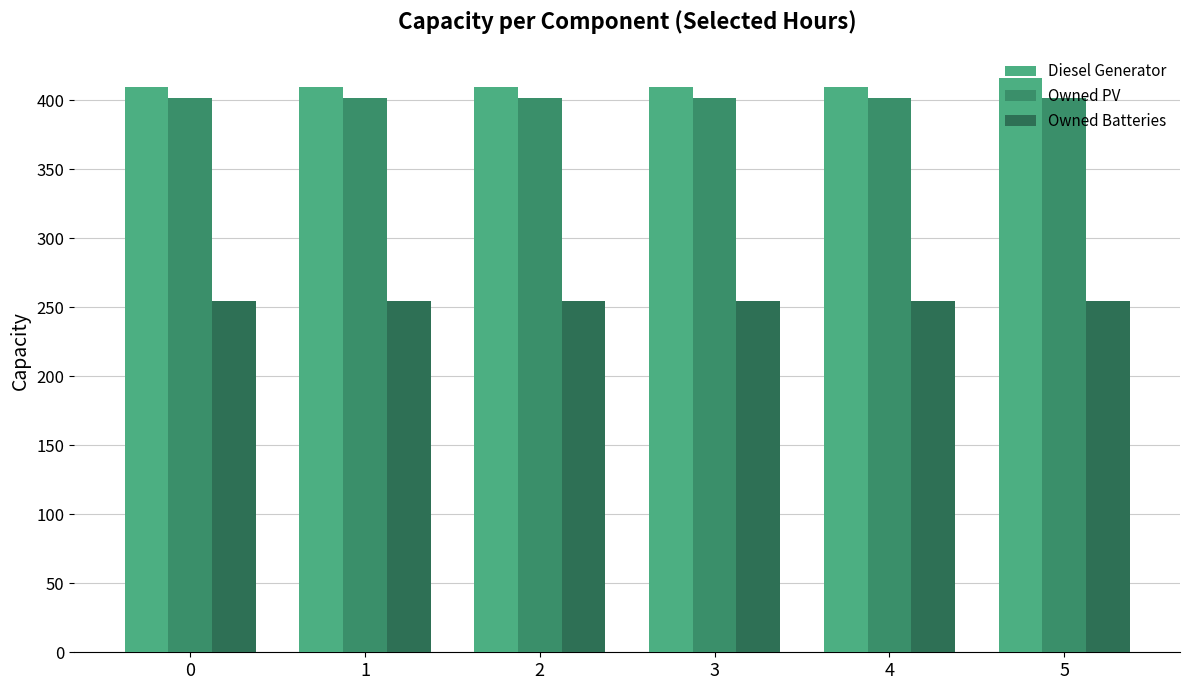

Does the chart contain stacked bars?

No